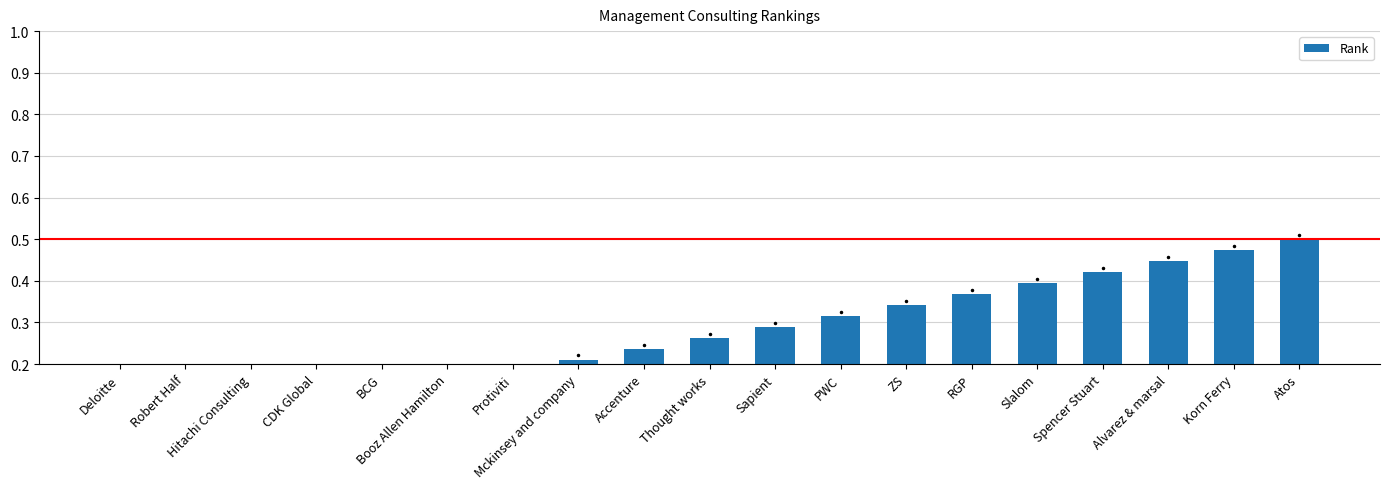

Reading left to right, extract all data points from this chart.

Deloitte=0.0	Robert Half=0.1	Hitachi Consulting=0.1	CDK Global=0.1	BCG=0.1	Booz Allen Hamilton=0.2	Protiviti=0.2	Mckinsey and company=0.2	Accenture=0.2	Thought works=0.3	Sapient=0.3	PWC=0.3	ZS=0.3	RGP=0.4	Slalom=0.4	Spencer Stuart=0.4	Alvarez & marsal=0.4	Korn Ferry=0.5	Atos=0.5